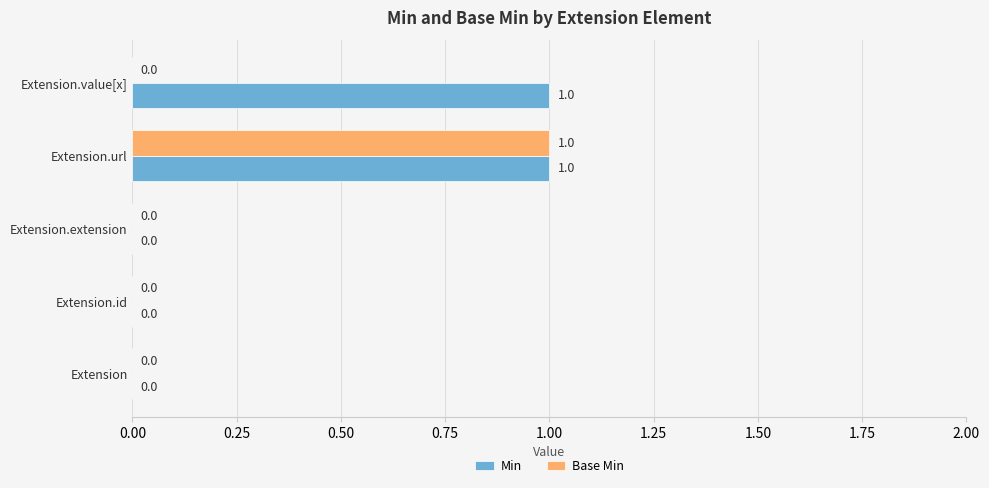

What is the greatest value displayed?

1